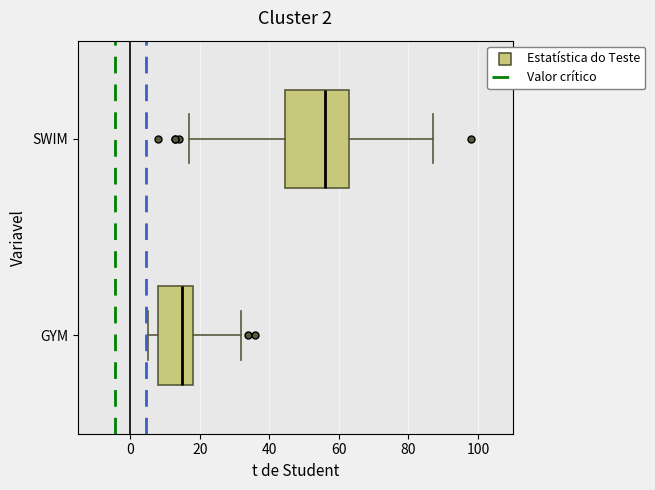

Comparing the boxes themselves (not the whiskers), which one is the widest?

SWIM